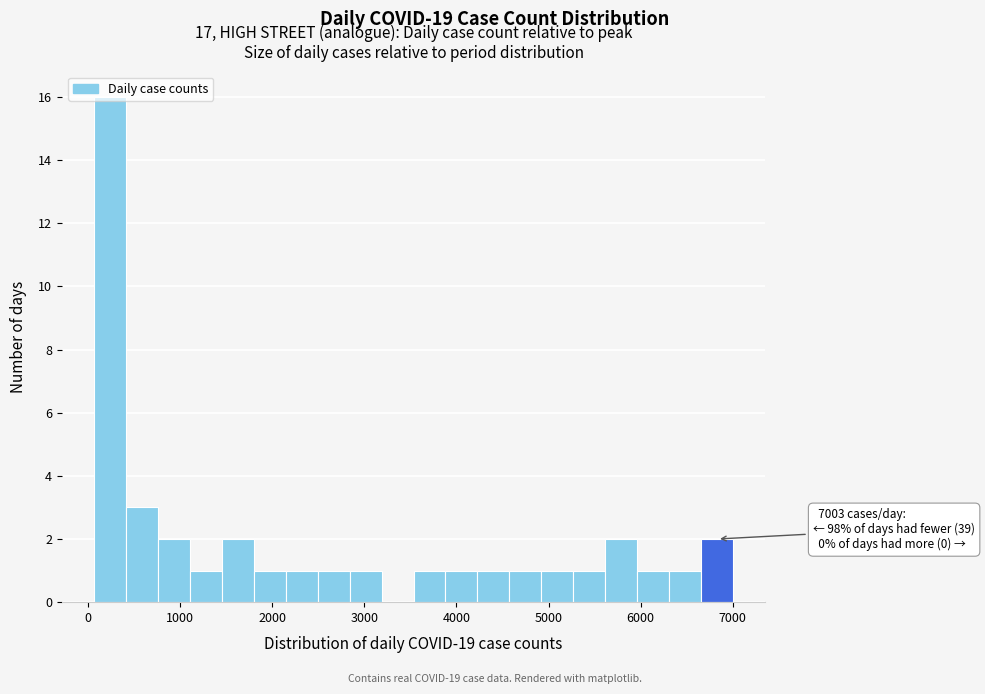

Around what value on the x-axis is the tallest bar? Give the approximate position of its centre, as read against the axis.

200